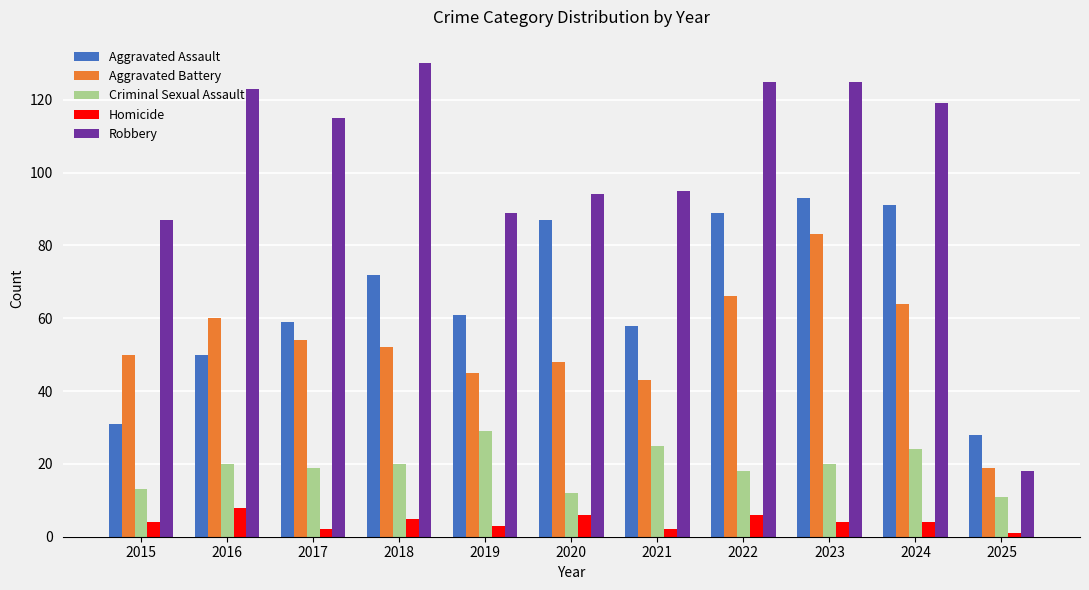

The Aggravated Battery series shows 30 at 2025. True or false?

False